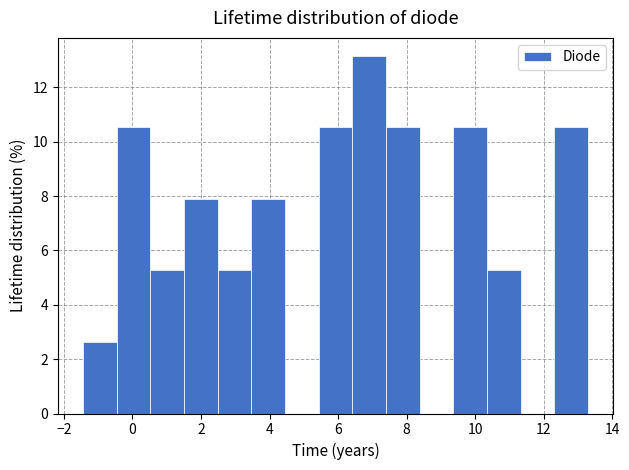

Reading left to right, list every bar in this chart as the range it spans on the x-axis followed by its height. Neither the bar edges nor the heights are printed on the chart, so give them approximately, as read against the axes.

-1.4 to -0.4: 2.6
-0.4 to 0.6: 10.6
0.6 to 1.6: 5.2
1.6 to 2.4: 7.8
2.4 to 3.4: 5.2
3.4 to 4.4: 7.8
4.4 to 5.4: 0
5.4 to 6.4: 10.6
6.4 to 7.4: 13.2
7.4 to 8.4: 10.6
8.4 to 9.4: 0
9.4 to 10.4: 10.6
10.4 to 11.4: 5.2
11.4 to 12.4: 0
12.4 to 13.2: 10.6